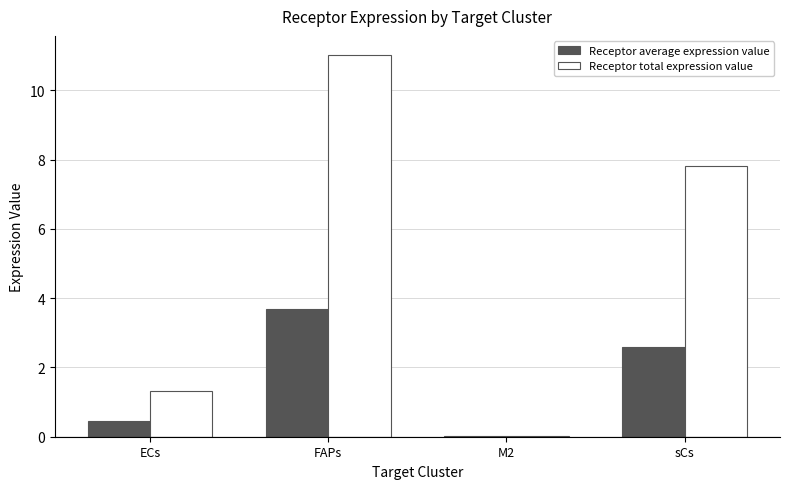

What is the greatest value displayed?

11.0